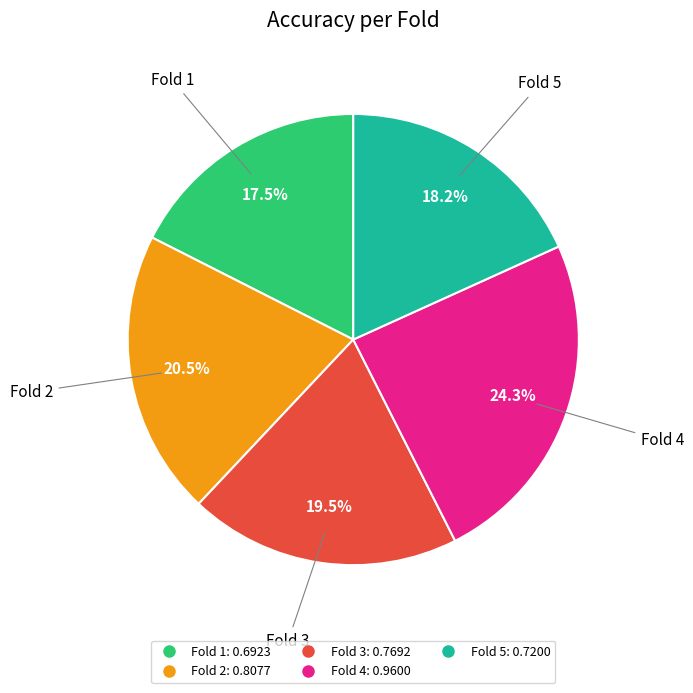

How many slices are in this pie chart?

5